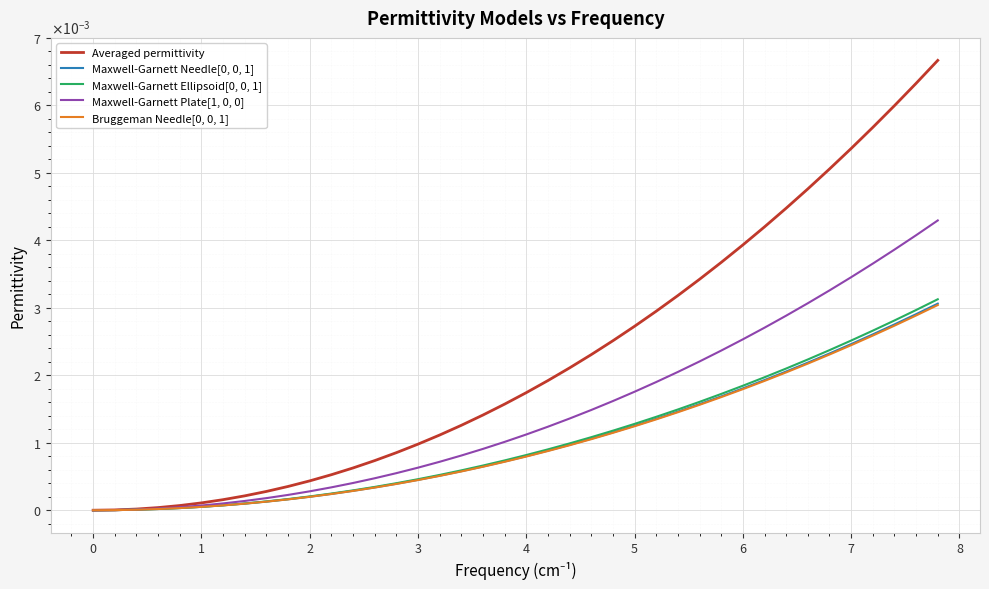

Does the chart have visible grid lines?

Yes